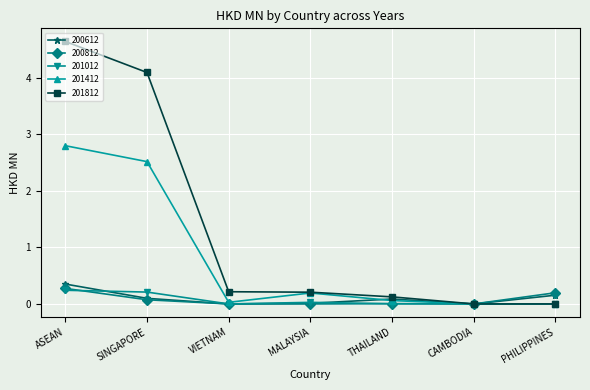

What is the average value of the 201412 series?

0.8